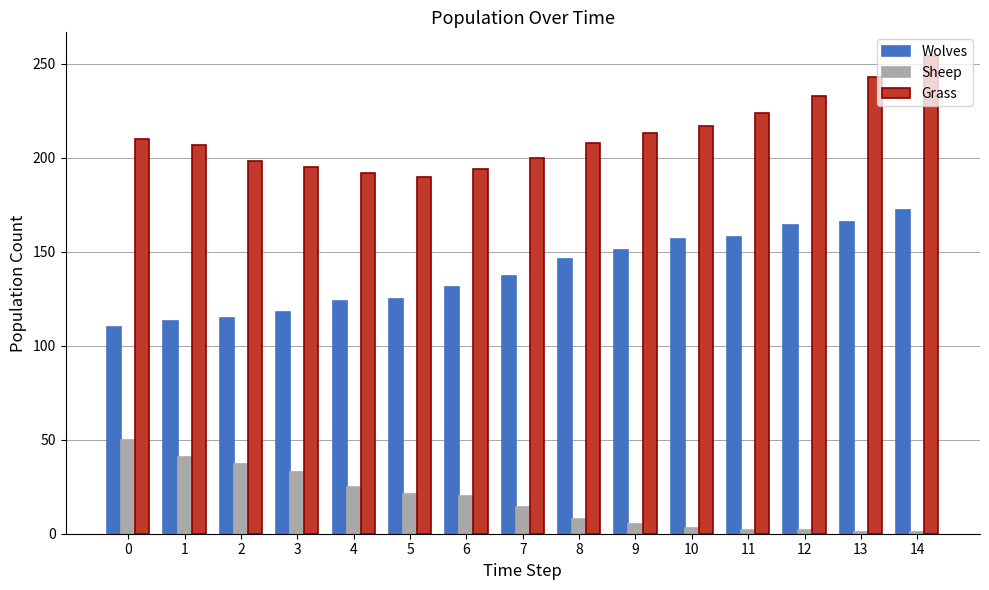

At 11, list the series in order from largest to smallest.

Grass, Wolves, Sheep